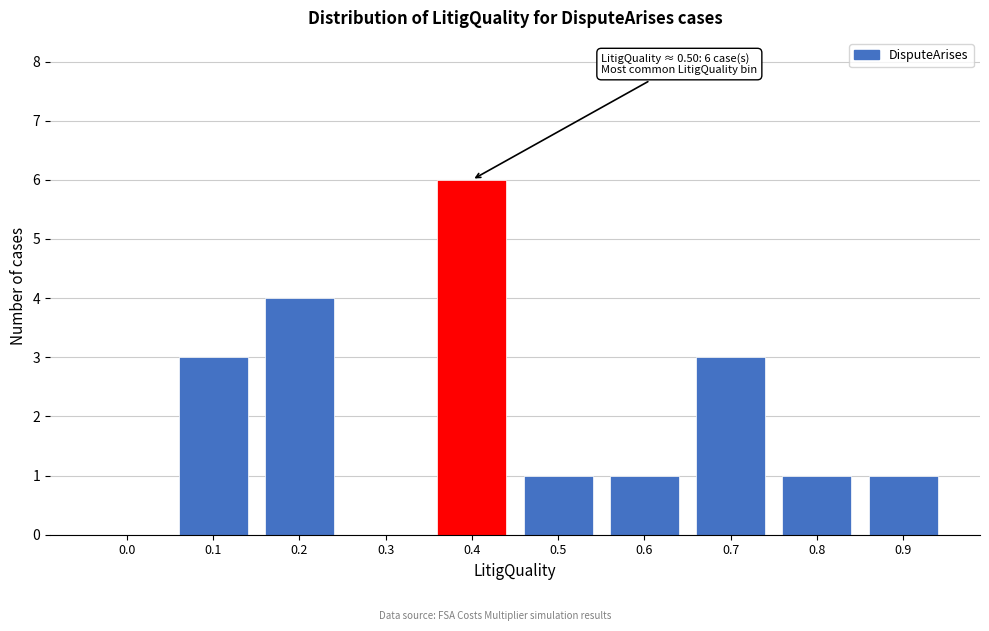

Reading left to right, transcribe all the data shown in this chart.

0.0=0	0.1=3	0.2=4	0.3=0	0.4=6	0.5=1	0.6=1	0.7=3	0.8=1	0.9=1